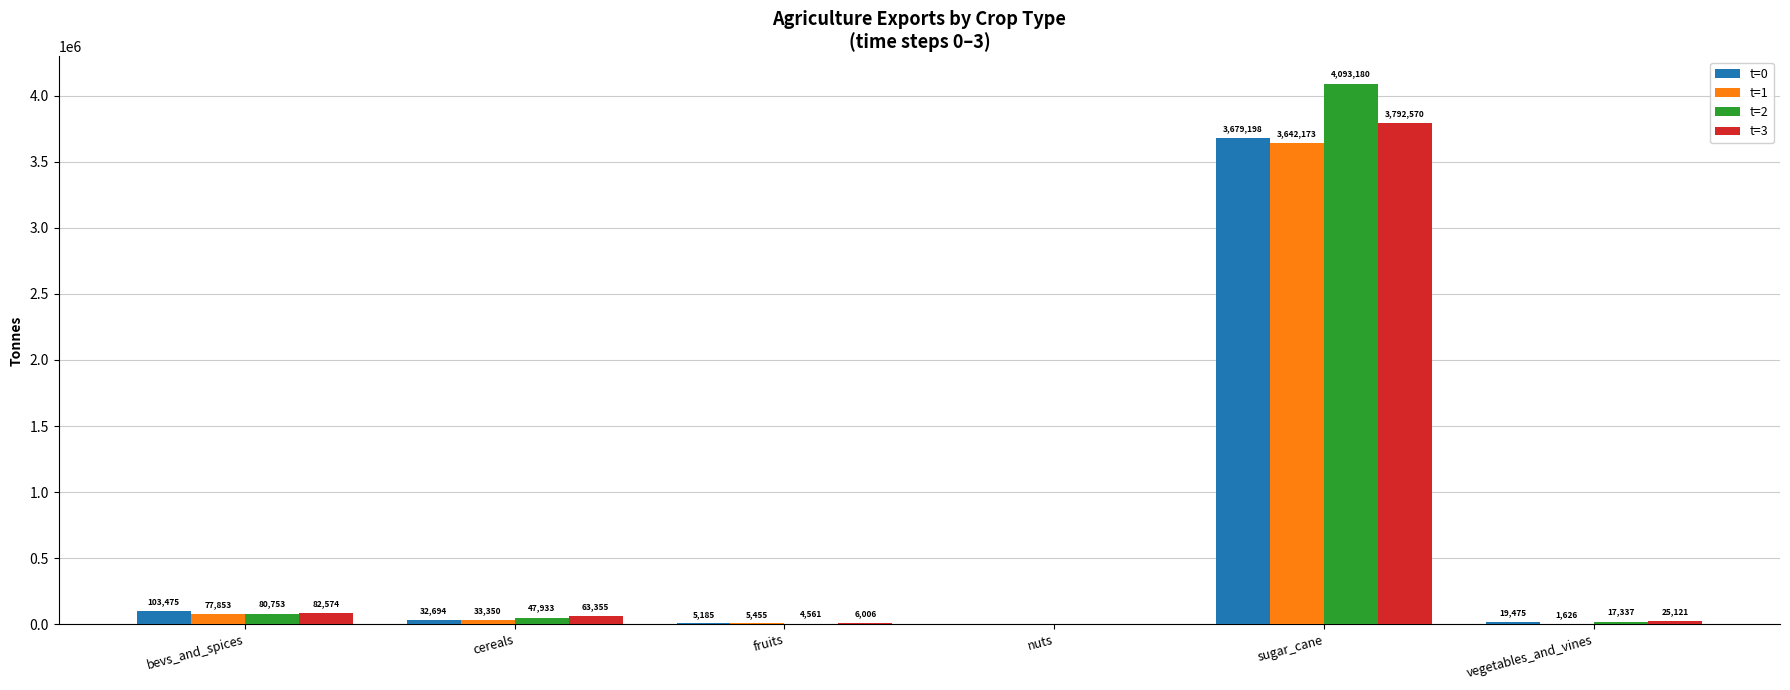

What is the highest value of the t=0 series?

3679198.6